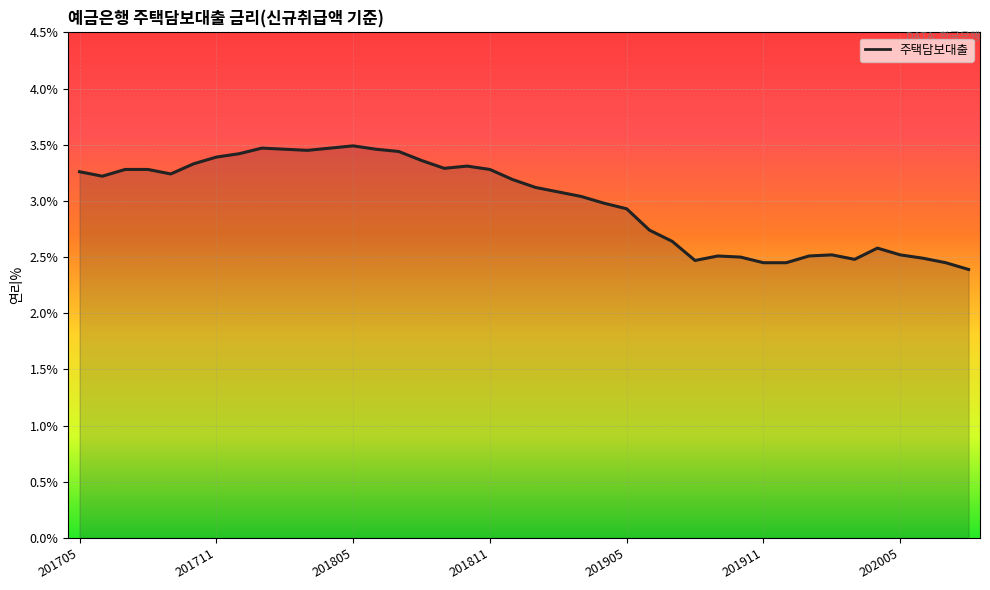

What is the minimum value shown in the chart?

2.4